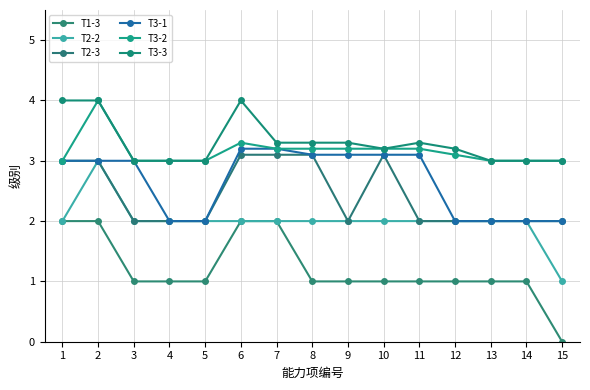

Is it true that T2-3 equals 2.1 at 7?

False